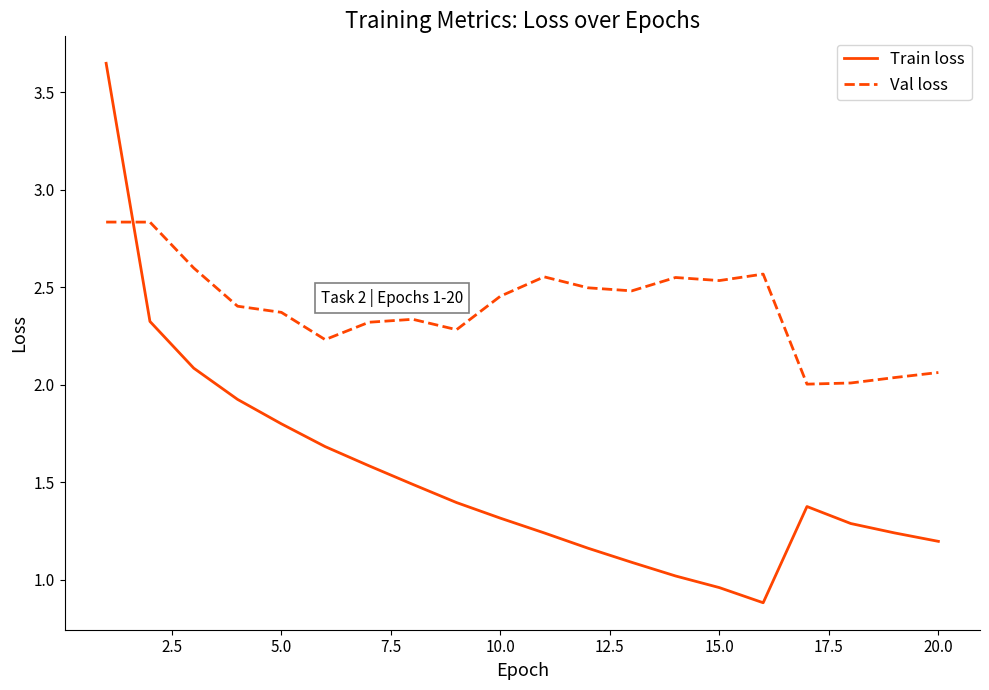

What is the minimum value shown in the chart?

0.9